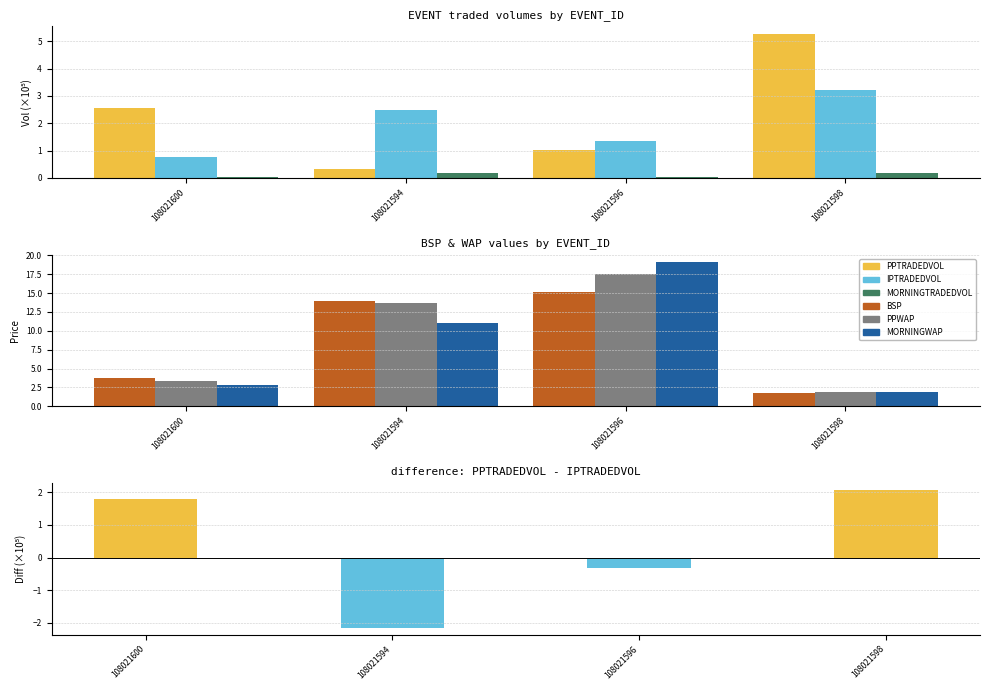

Does the chart contain any negative values?

No